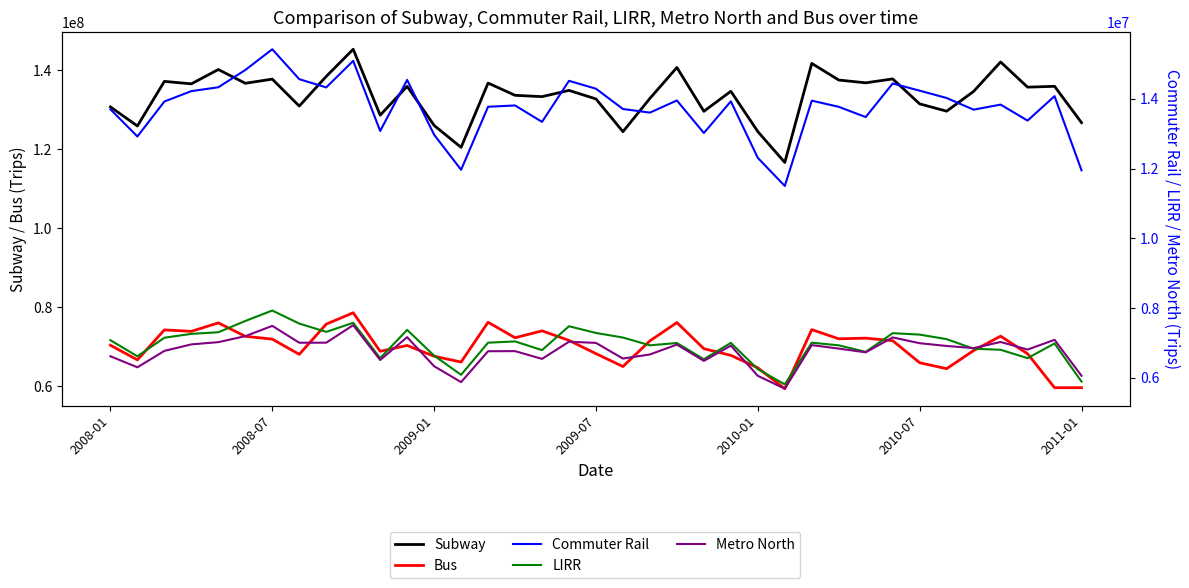

What is the difference between the Commuter Rail values at 18 and 29?

150655